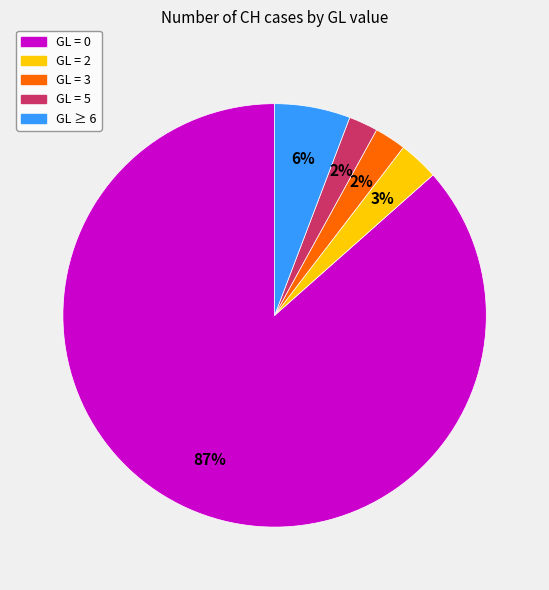

Between GL = 3 and GL = 2, which is larger?

GL = 2